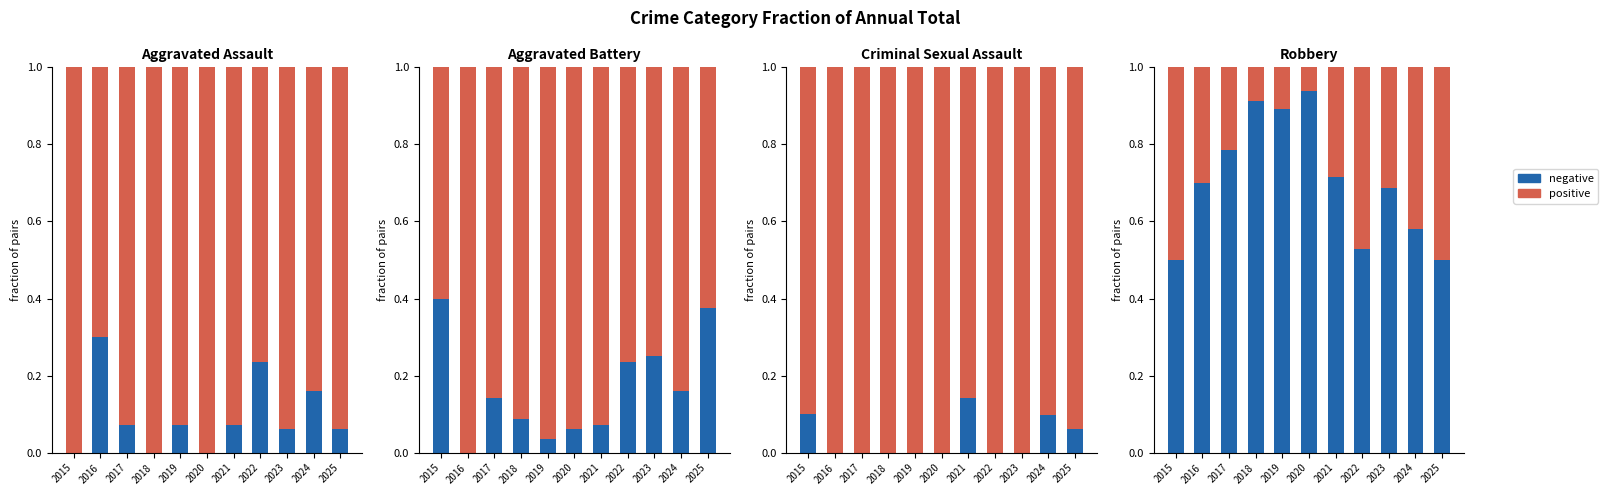

Count the number of categories in the chart.

11